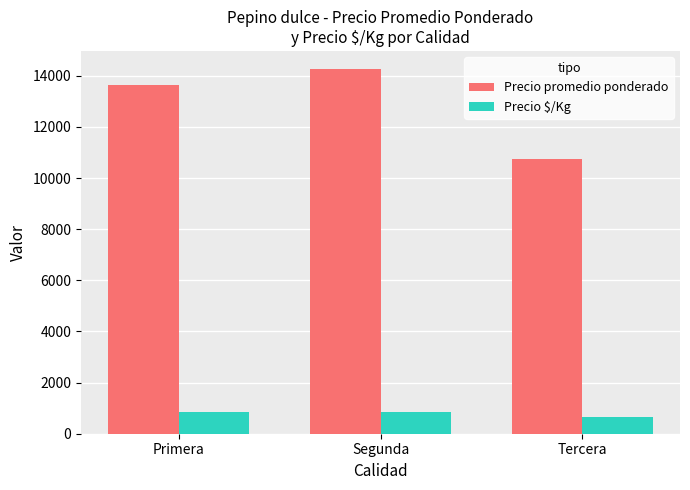

Which category has the lowest value in the Precio promedio ponderado series?

Tercera